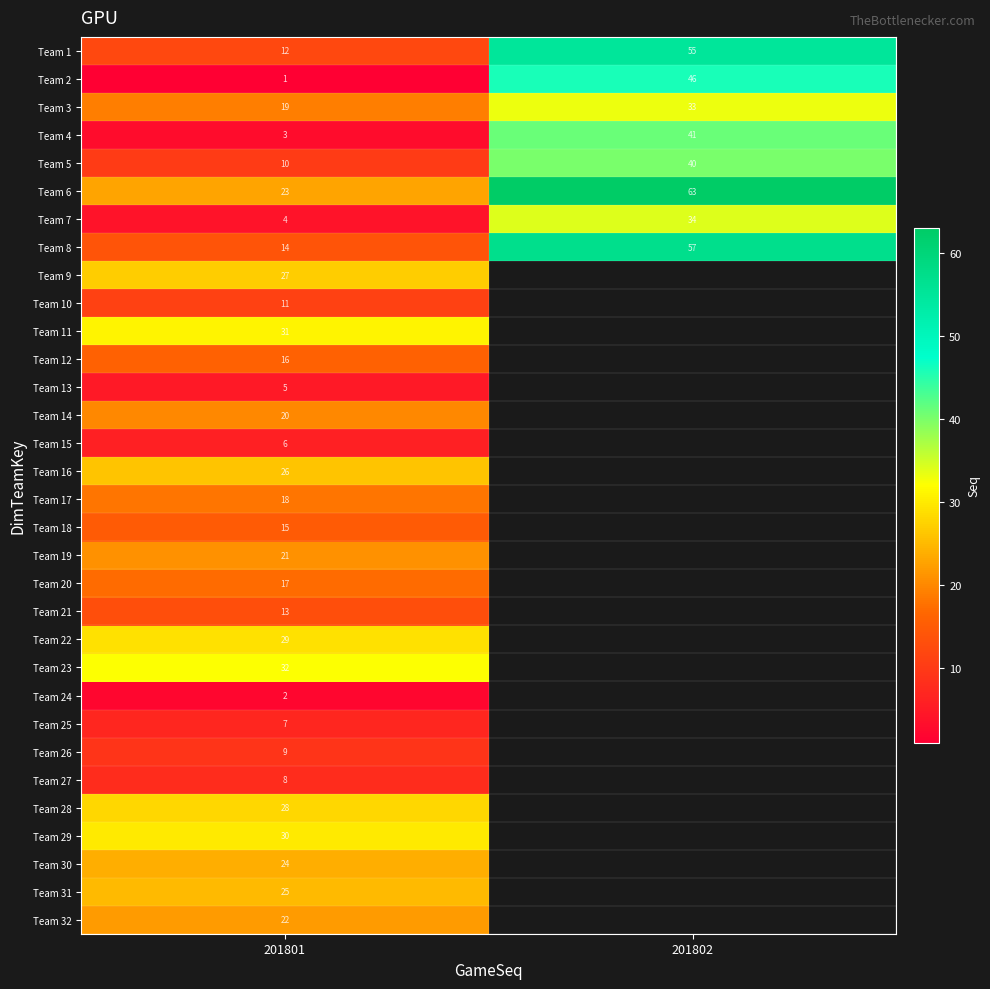

How many distinct data groups are displayed?

32